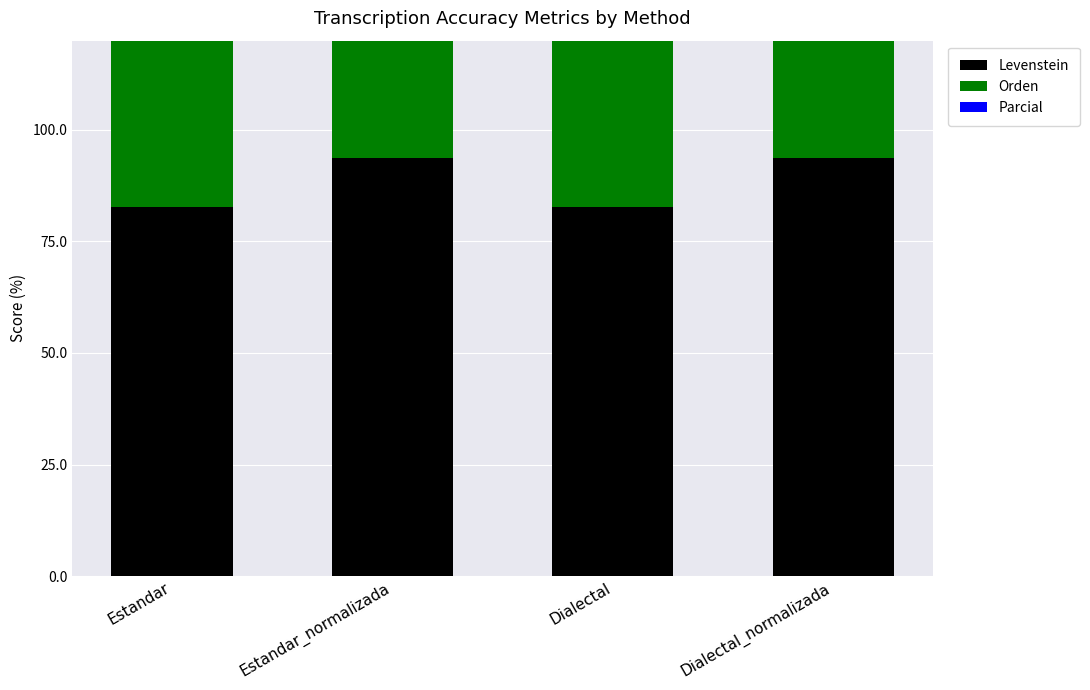

Which series has the widest spread of values?

Levenstein